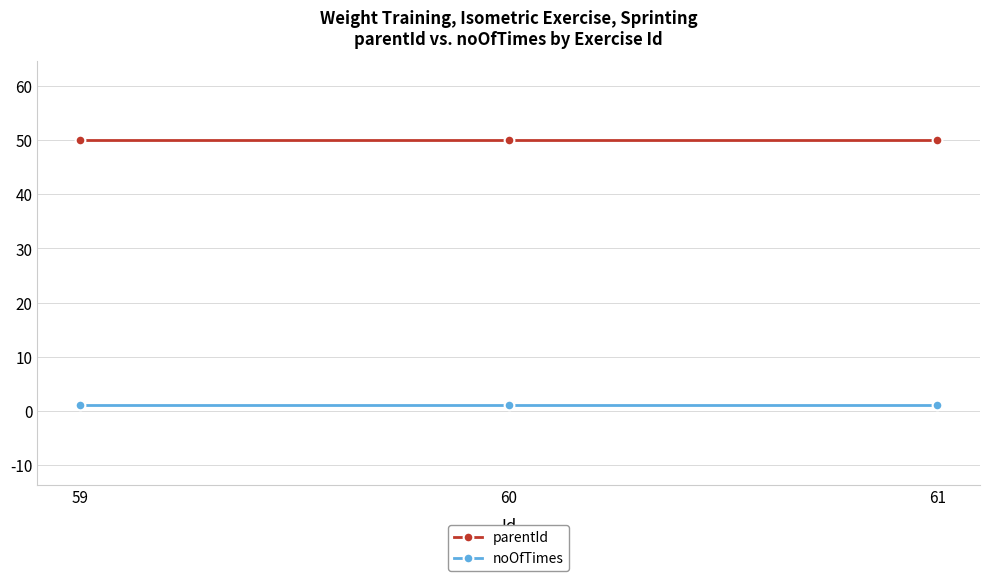

List the series in order of their peak value, lowest first.

noOfTimes, parentId